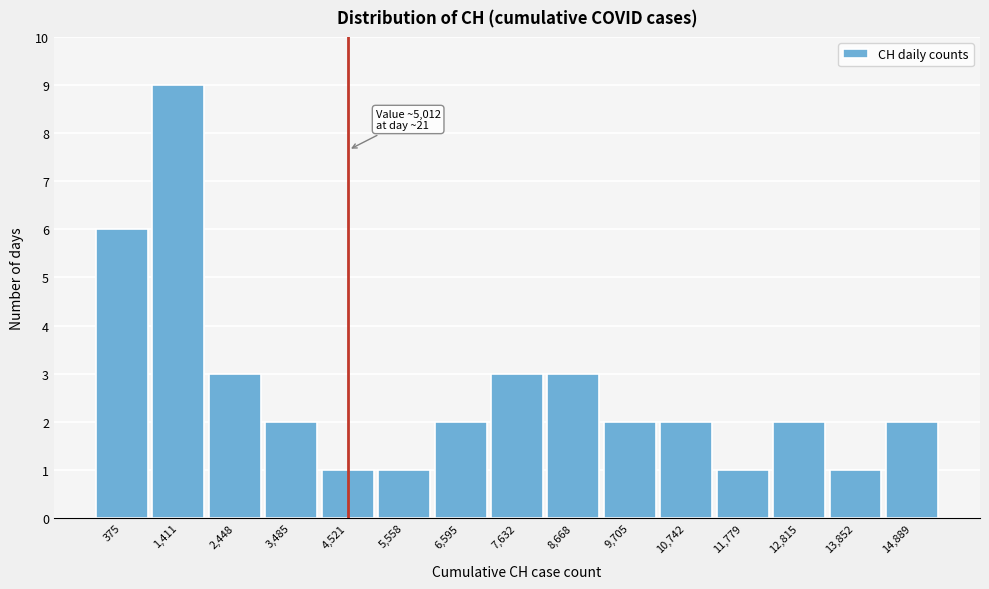

Reading right to left, list all the values displayed in this chart.

14,889=2	13,852=1	12,815=2	11,779=1	10,742=2	9,705=2	8,668=3	7,632=3	6,595=2	5,558=1	4,521=1	3,485=2	2,448=3	1,411=9	375=6